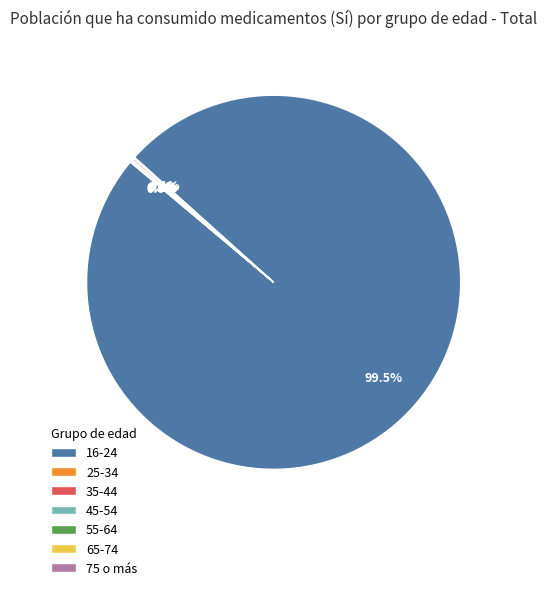

Does any single category account for the majority?

Yes